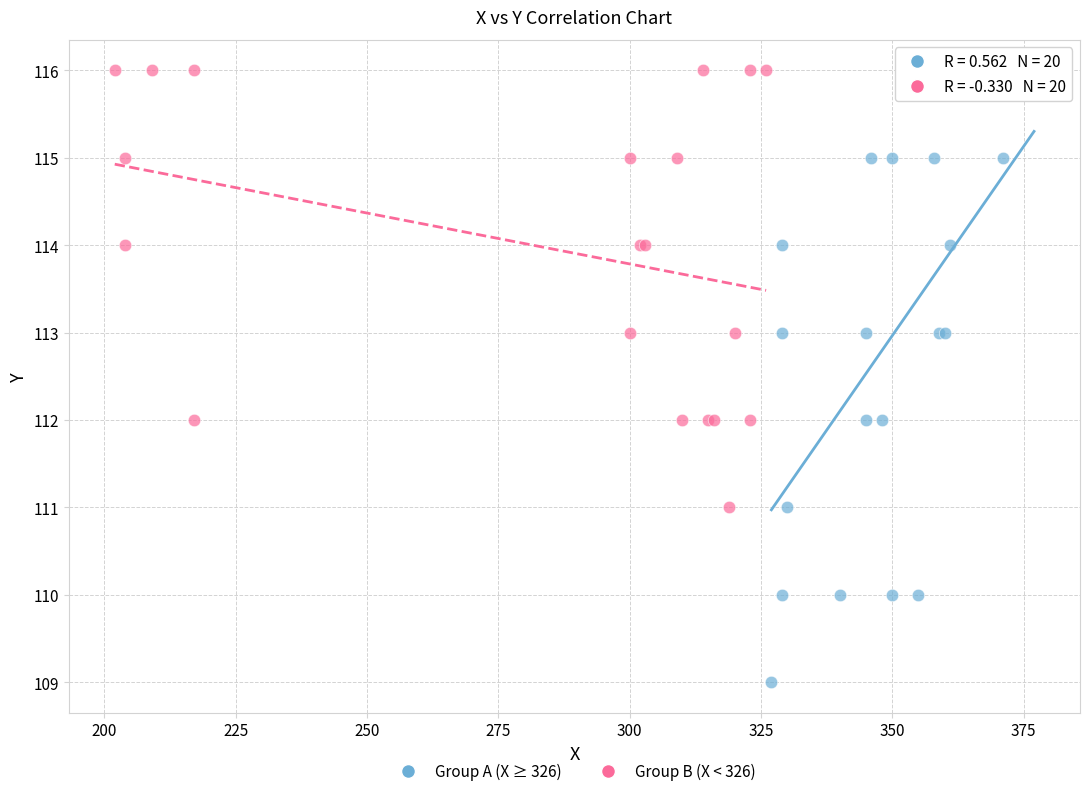

Which series has the largest Y range (max minus min)?

Group A (X ≥ 326)